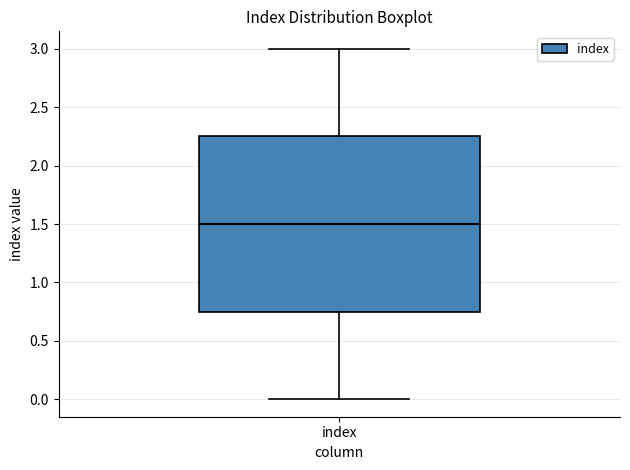

Read this box plot against the y-axis: the position of the median line, the range covered by the box, and the ends of both whiskers. The values are not printed on the chart, so give them approximately, as read against the axis.

median 1.50, box 0.75 to 2.25, whiskers 0.00 to 3.00